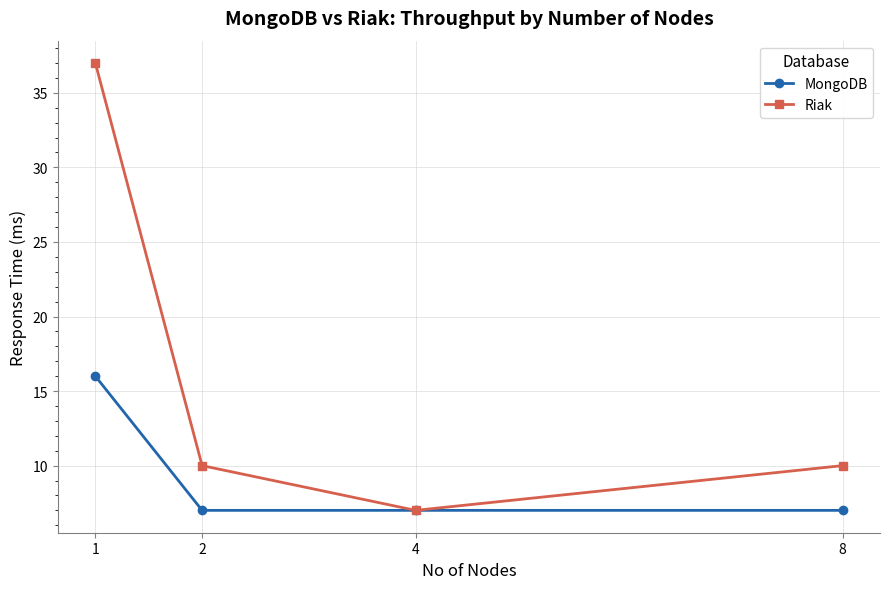

Reading left to right, what are all the values shown in this chart?

MongoDB: 16	7	7	7
Riak: 37	10	7	10